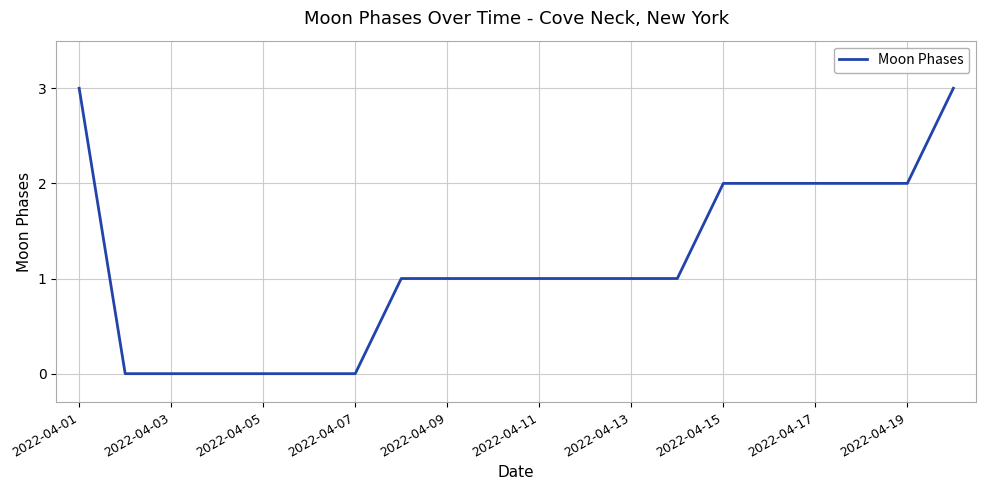

What is the average value?

1